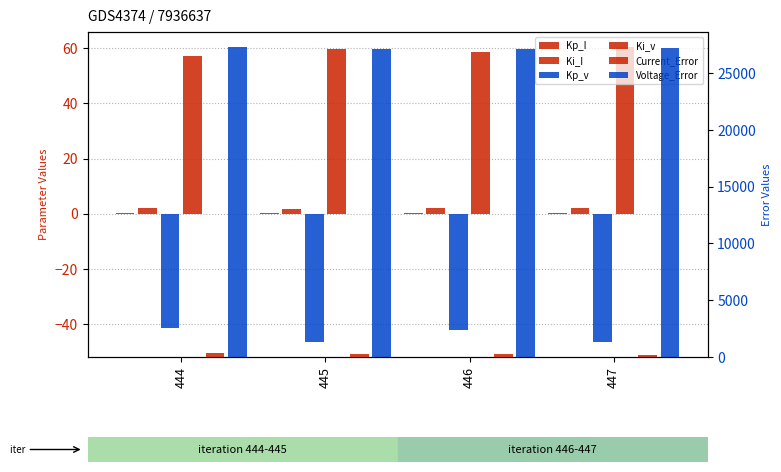

What is the value of the Voltage_Error bar at the 4th from the left?

27222.4